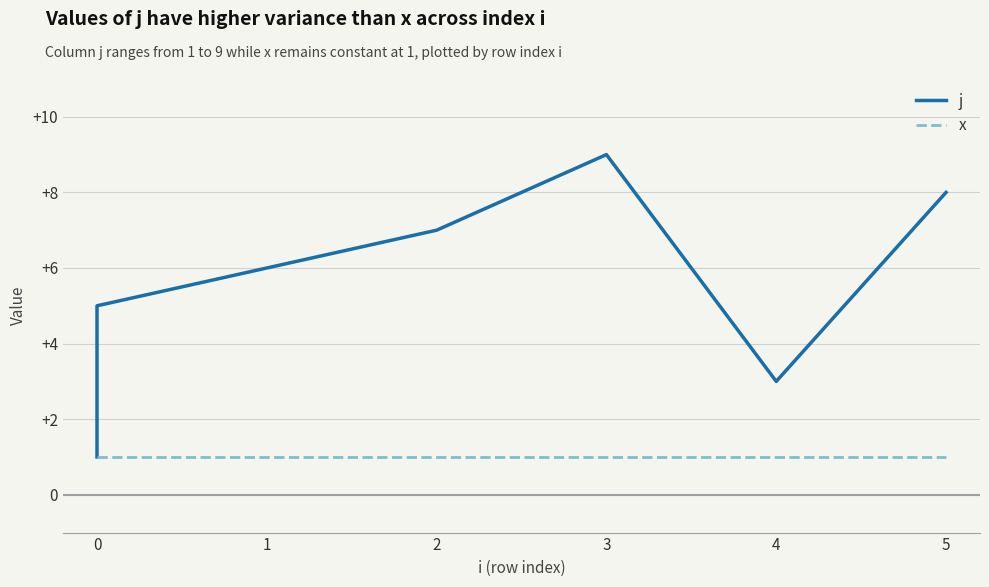

At 4, list the series in order from largest to smallest.

j, x